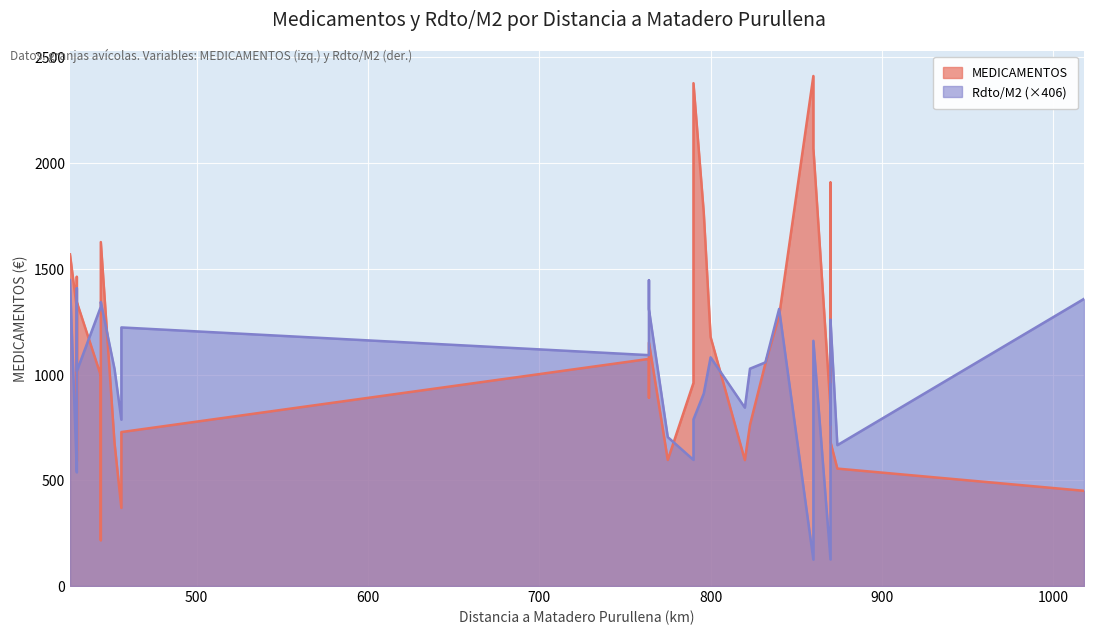

What is the difference between the highest and lowest values at 870?

716.1